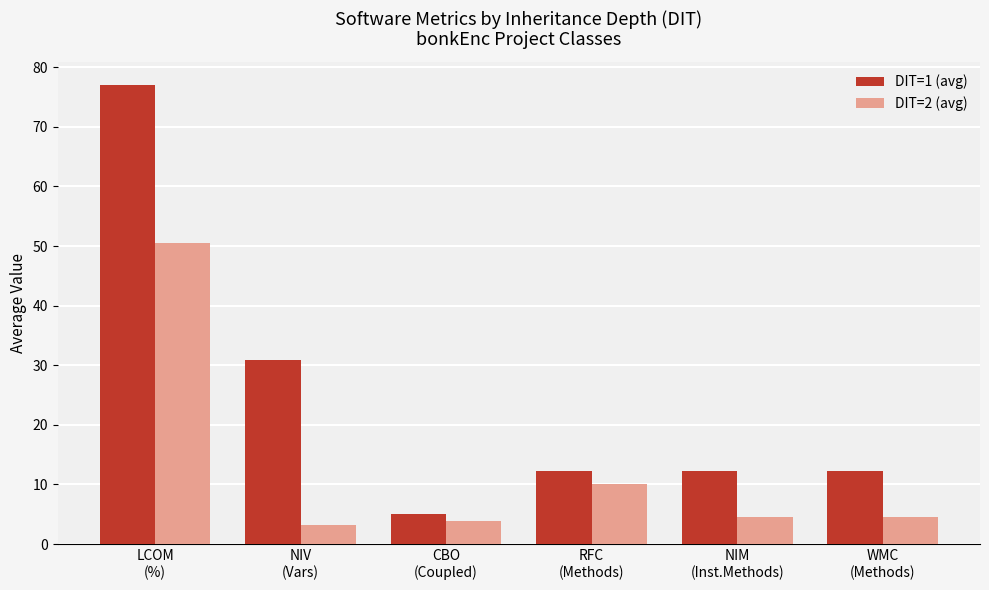

Is it true that DIT=2 (avg) equals 10.1 at RFC
(Methods)?

True